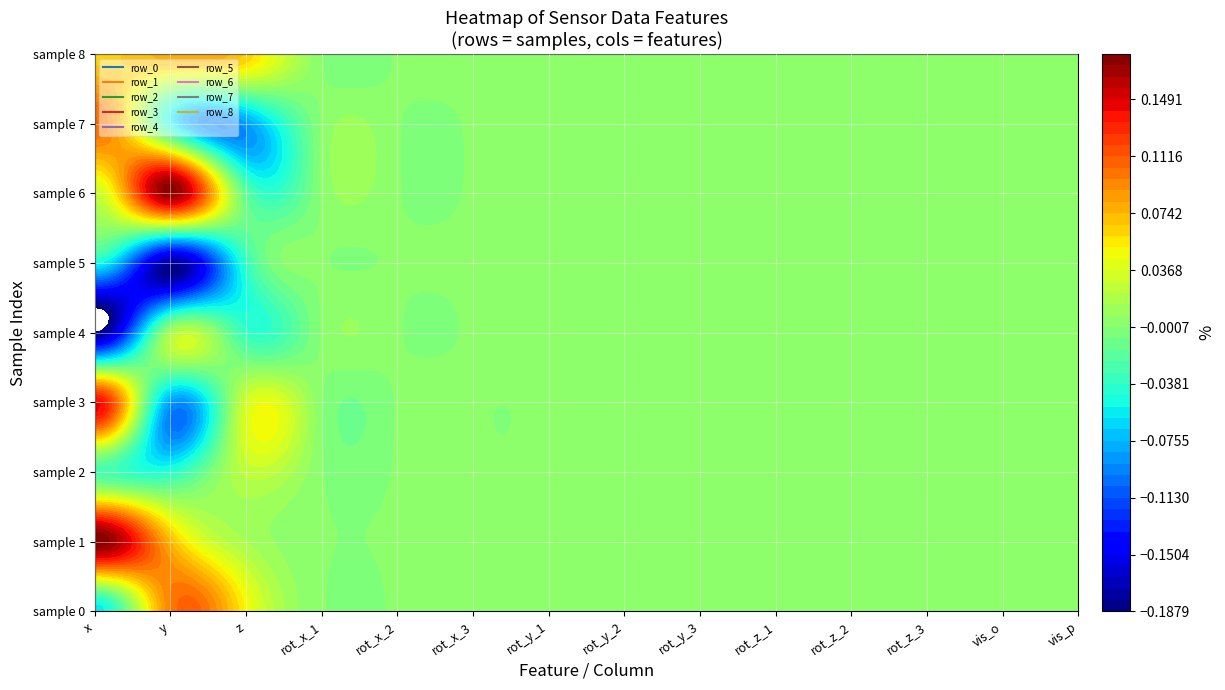

Reading left to right, extract all data points from this chart.

row_0: 0=-0.1	1=0.1	2=0.0	3=0.0	4=0.0	5=0.0	6=0.0	7=0.0	8=0.0	9=0.0	10=0.0	11=0.0	12=0.0	13=0.0
row_1: 0=0.2	1=0.1	2=0.0	3=0.0	4=0.0	5=0.0	6=0.0	7=0.0	8=0.0	9=0.0	10=0.0	11=0.0	12=0.0	13=0.0
row_2: 0=-0.0	1=-0.0	2=0.0	3=0.0	4=0.0	5=0.0	6=0.0	7=0.0	8=0.0	9=0.0	10=0.0	11=0.0	12=0.0	13=0.0
row_3: 0=0.1	1=-0.1	2=0.0	3=0.0	4=0.0	5=0.0	6=0.0	7=0.0	8=0.0	9=0.0	10=0.0	11=0.0	12=0.0	13=0.0
row_4: 0=-0.2	1=0.0	2=-0.0	3=0.0	4=0.0	5=0.0	6=0.0	7=0.0	8=0.0	9=0.0	10=0.0	11=0.0	12=0.0	13=0.0
row_5: 0=-0.1	1=-0.2	2=-0.0	3=0.0	4=0.0	5=0.0	6=0.0	7=0.0	8=0.0	9=0.0	10=0.0	11=0.0	12=0.0	13=0.0
row_6: 0=0.0	1=0.2	2=-0.0	3=0.0	4=0.0	5=0.0	6=0.0	7=0.0	8=0.0	9=0.0	10=0.0	11=0.0	12=0.0	13=0.0
row_7: 0=0.1	1=-0.1	2=-0.1	3=0.0	4=0.0	5=0.0	6=0.0	7=0.0	8=0.0	9=0.0	10=0.0	11=0.0	12=0.0	13=0.0
row_8: 0=0.1	1=0.1	2=0.1	3=0.0	4=0.0	5=0.0	6=0.0	7=0.0	8=0.0	9=0.0	10=0.0	11=0.0	12=0.0	13=0.0